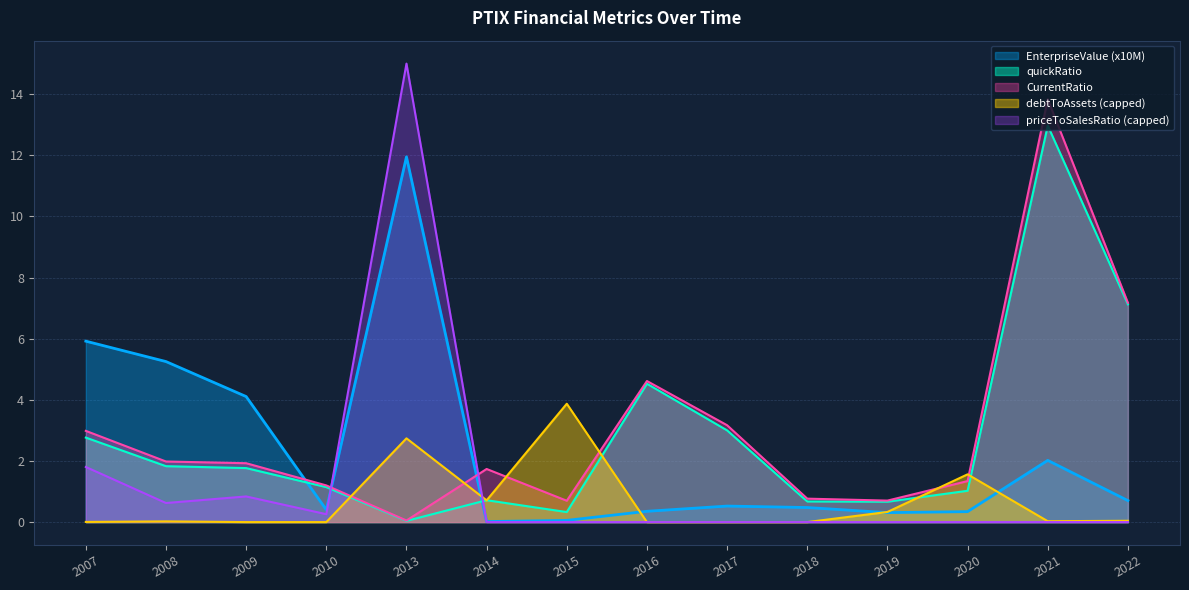

What is the total value across all series at 2008?

9.7